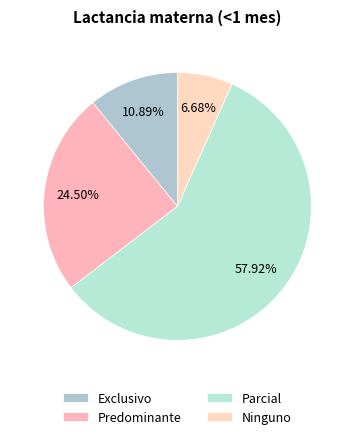

What is the change in value from Predominante to Ninguno?

-0.2